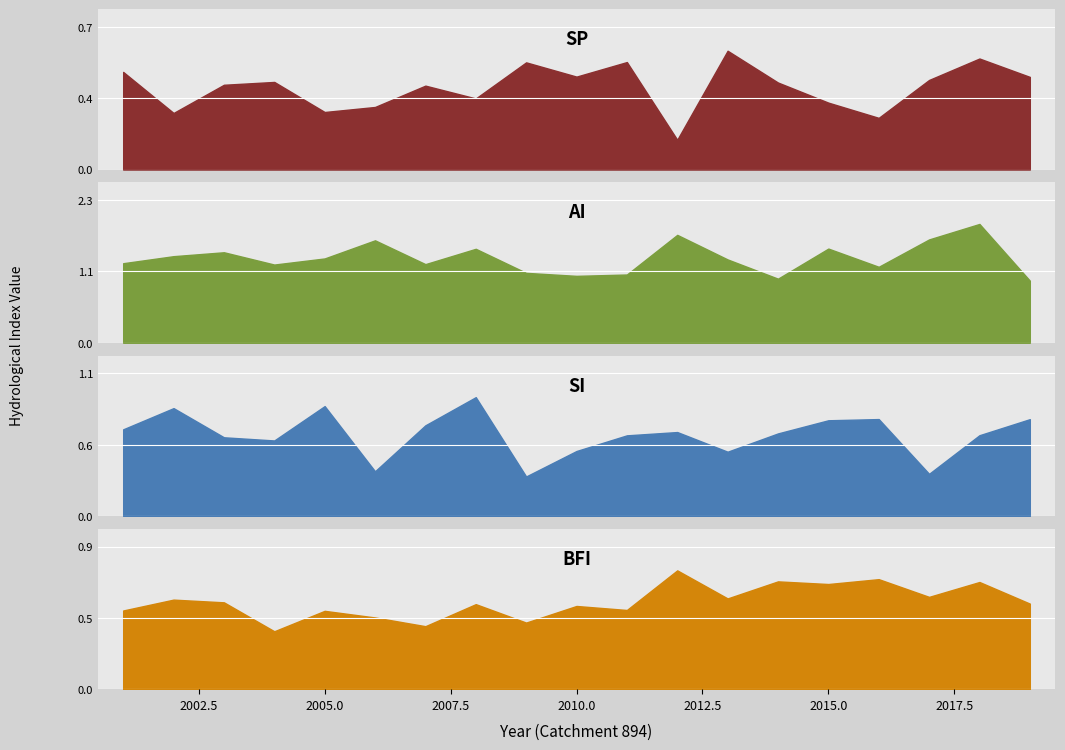

Read the sp value at 2010.

0.5